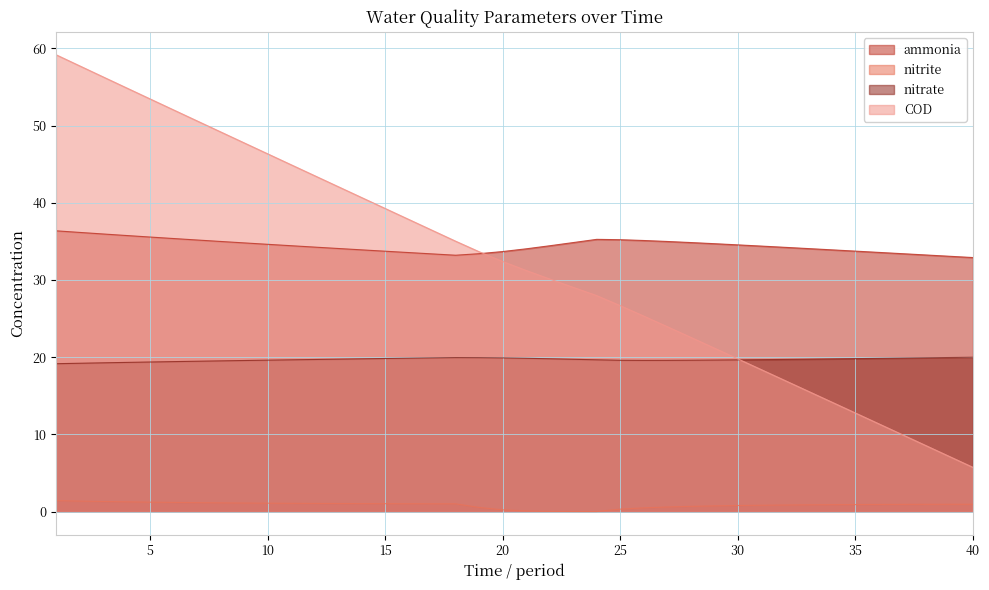

Which series has the largest total across all categories?

ammonia